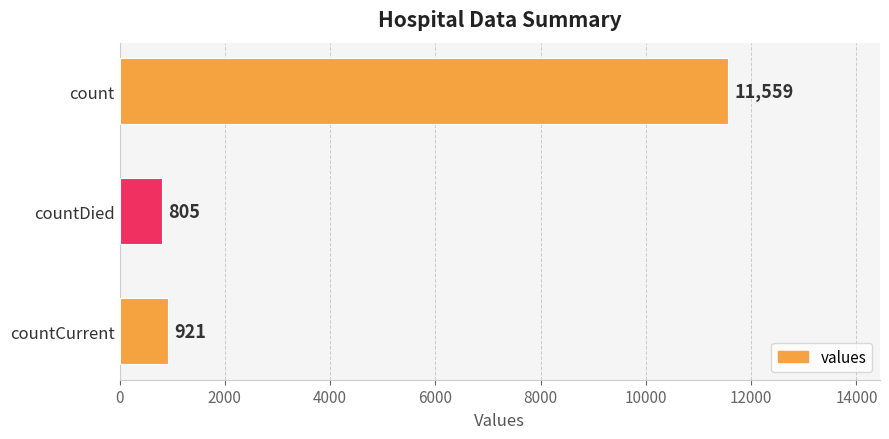

Reading top to bottom, extract all data points from this chart.

count=11559	countDied=805	countCurrent=921